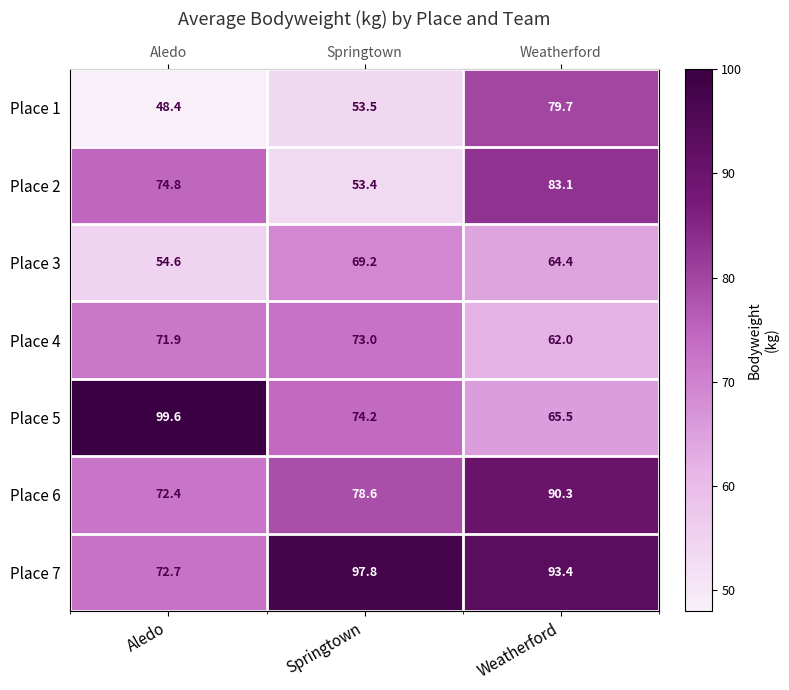

Is it true that Place 5 equals 65.5 at Weatherford?

True